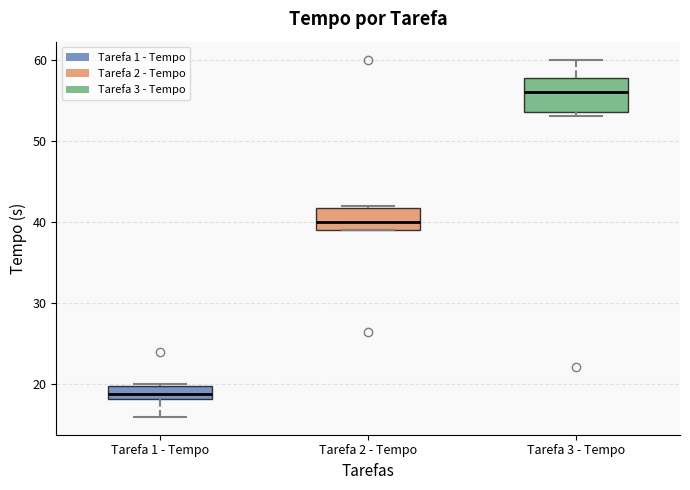

Reading left to right, read every box against the y-axis: the position of its median line, the range the box covers, and the ends of its whiskers. The values are not printed on the chart, so give them approximately, as read against the axis.

Tarefa 1 - Tempo: median 19, box 18 to 20, whiskers 16 to 20
Tarefa 2 - Tempo: median 40, box 39 to 42, whiskers 39 to 42
Tarefa 3 - Tempo: median 56, box 54 to 58, whiskers 53 to 60